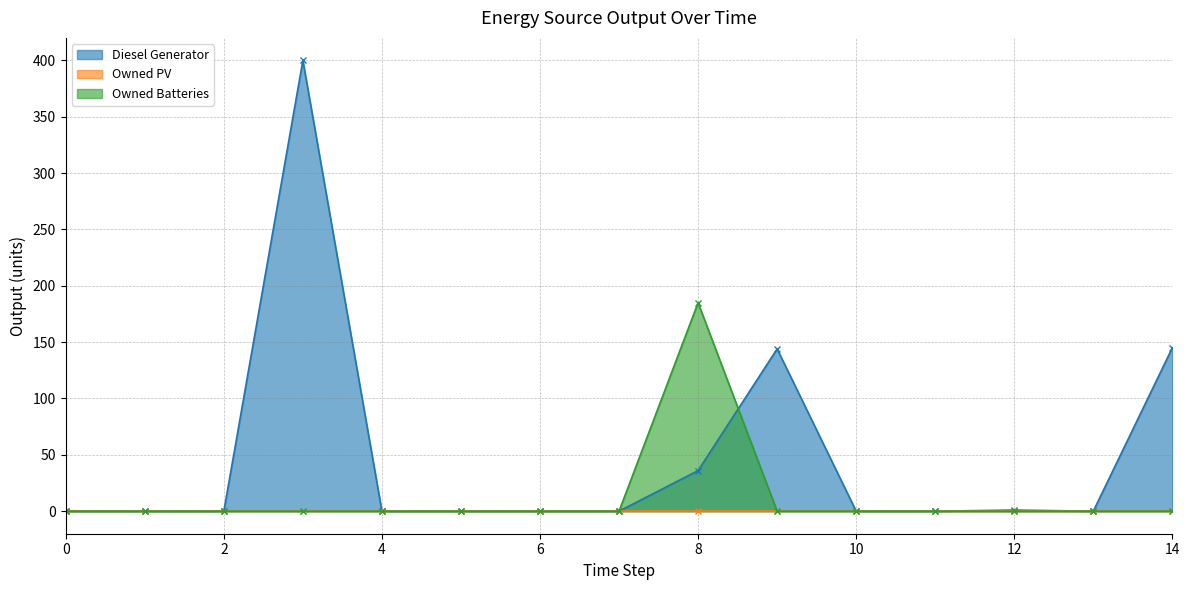

Which category has the highest value in the Owned Batteries series?

8